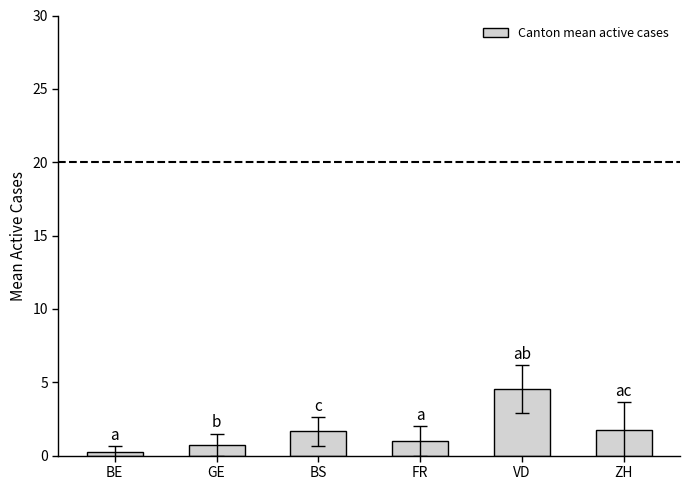

Which label corresponds to the largest value in the chart?

VD